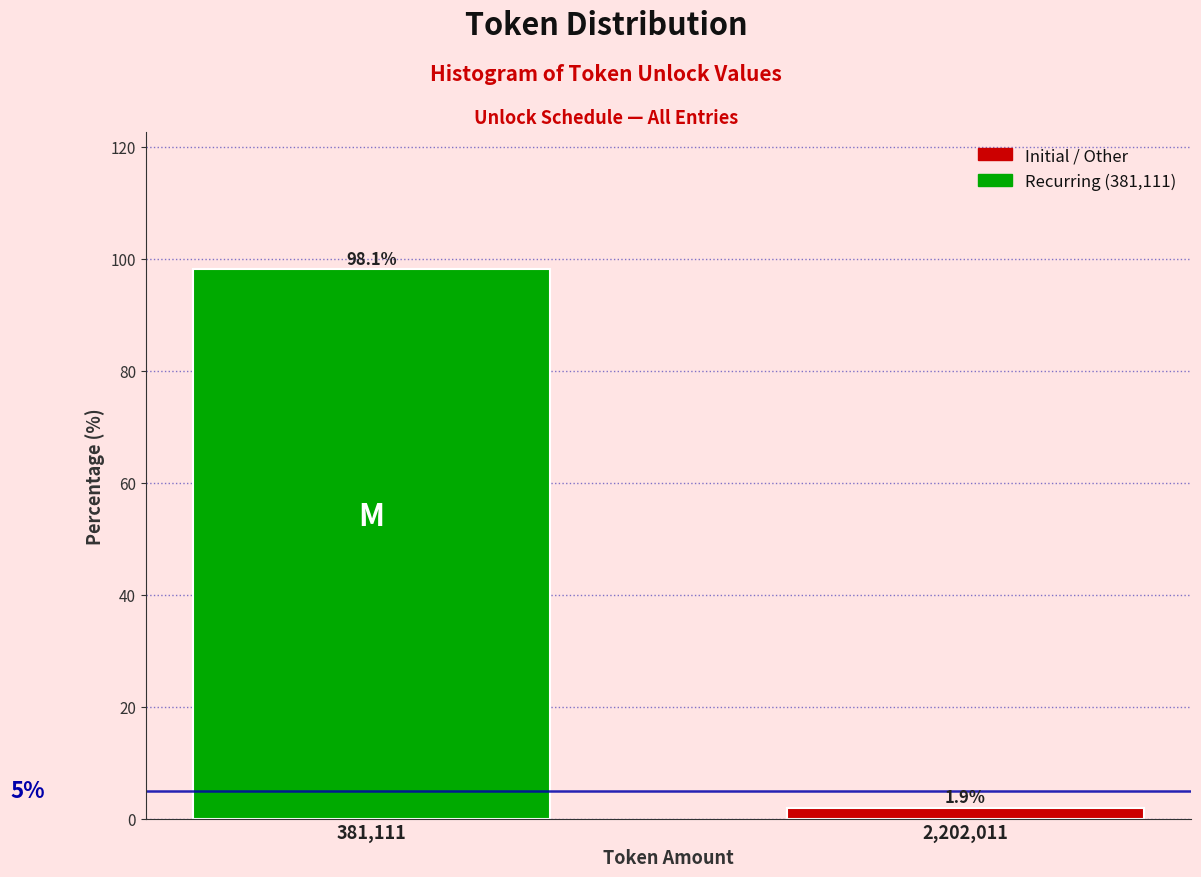

Reading left to right, what are all the values shown in this chart?

98.1	1.9